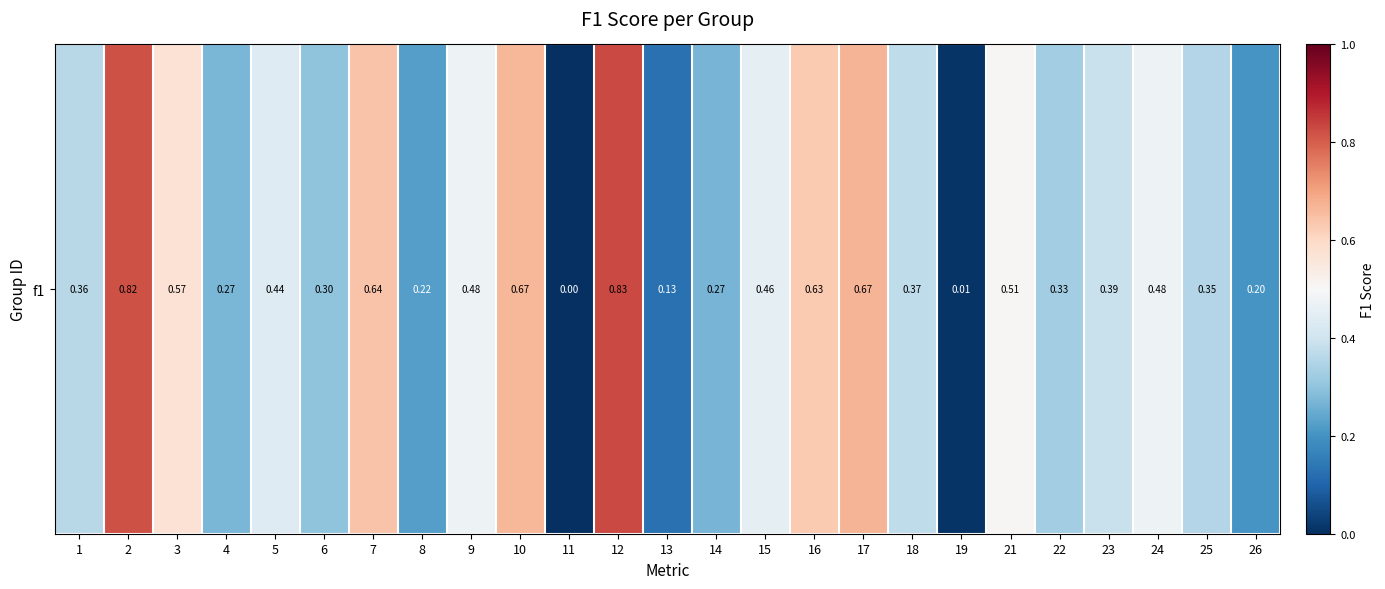

What is the change in value from 5 to 12?

+0.4